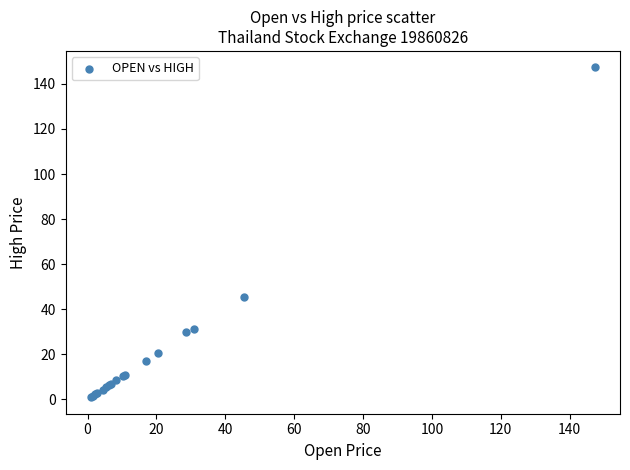

What Y value in the scatter plot is closest to 74?

45.5